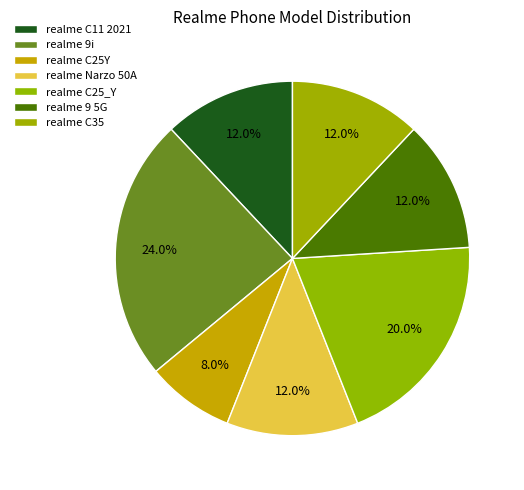

Is it true that realme 9 5G is 12% of the pie?

True